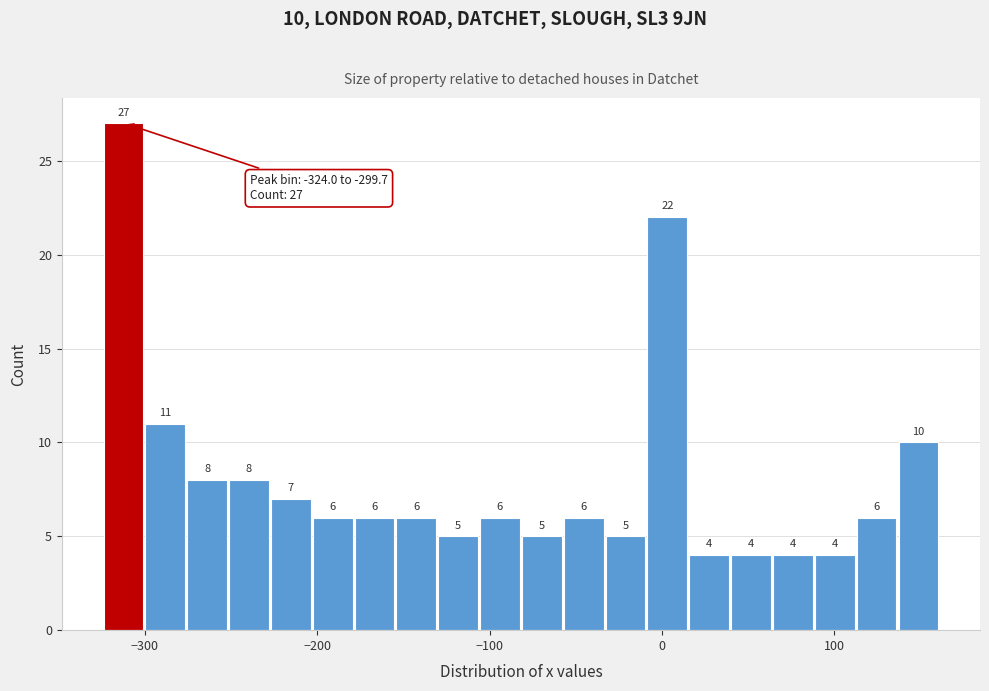

Around what value on the x-axis is the tallest bar? Give the approximate position of its centre, as read against the axis.

-310